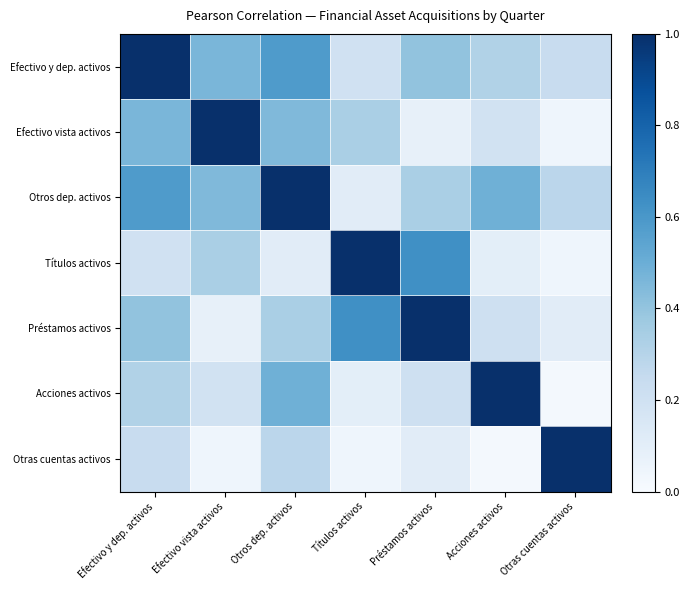

What is the spread (max minus min) of values at Acciones activos?

1.0